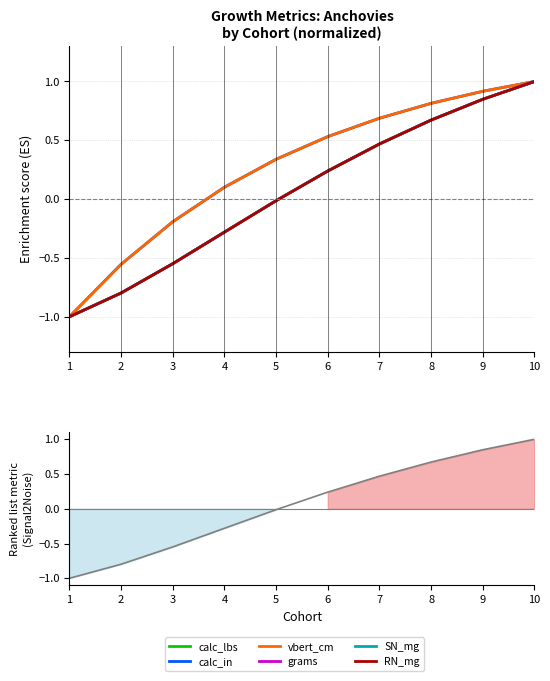

Between 1 and 2, which series saw the biggest shift?

calc_in